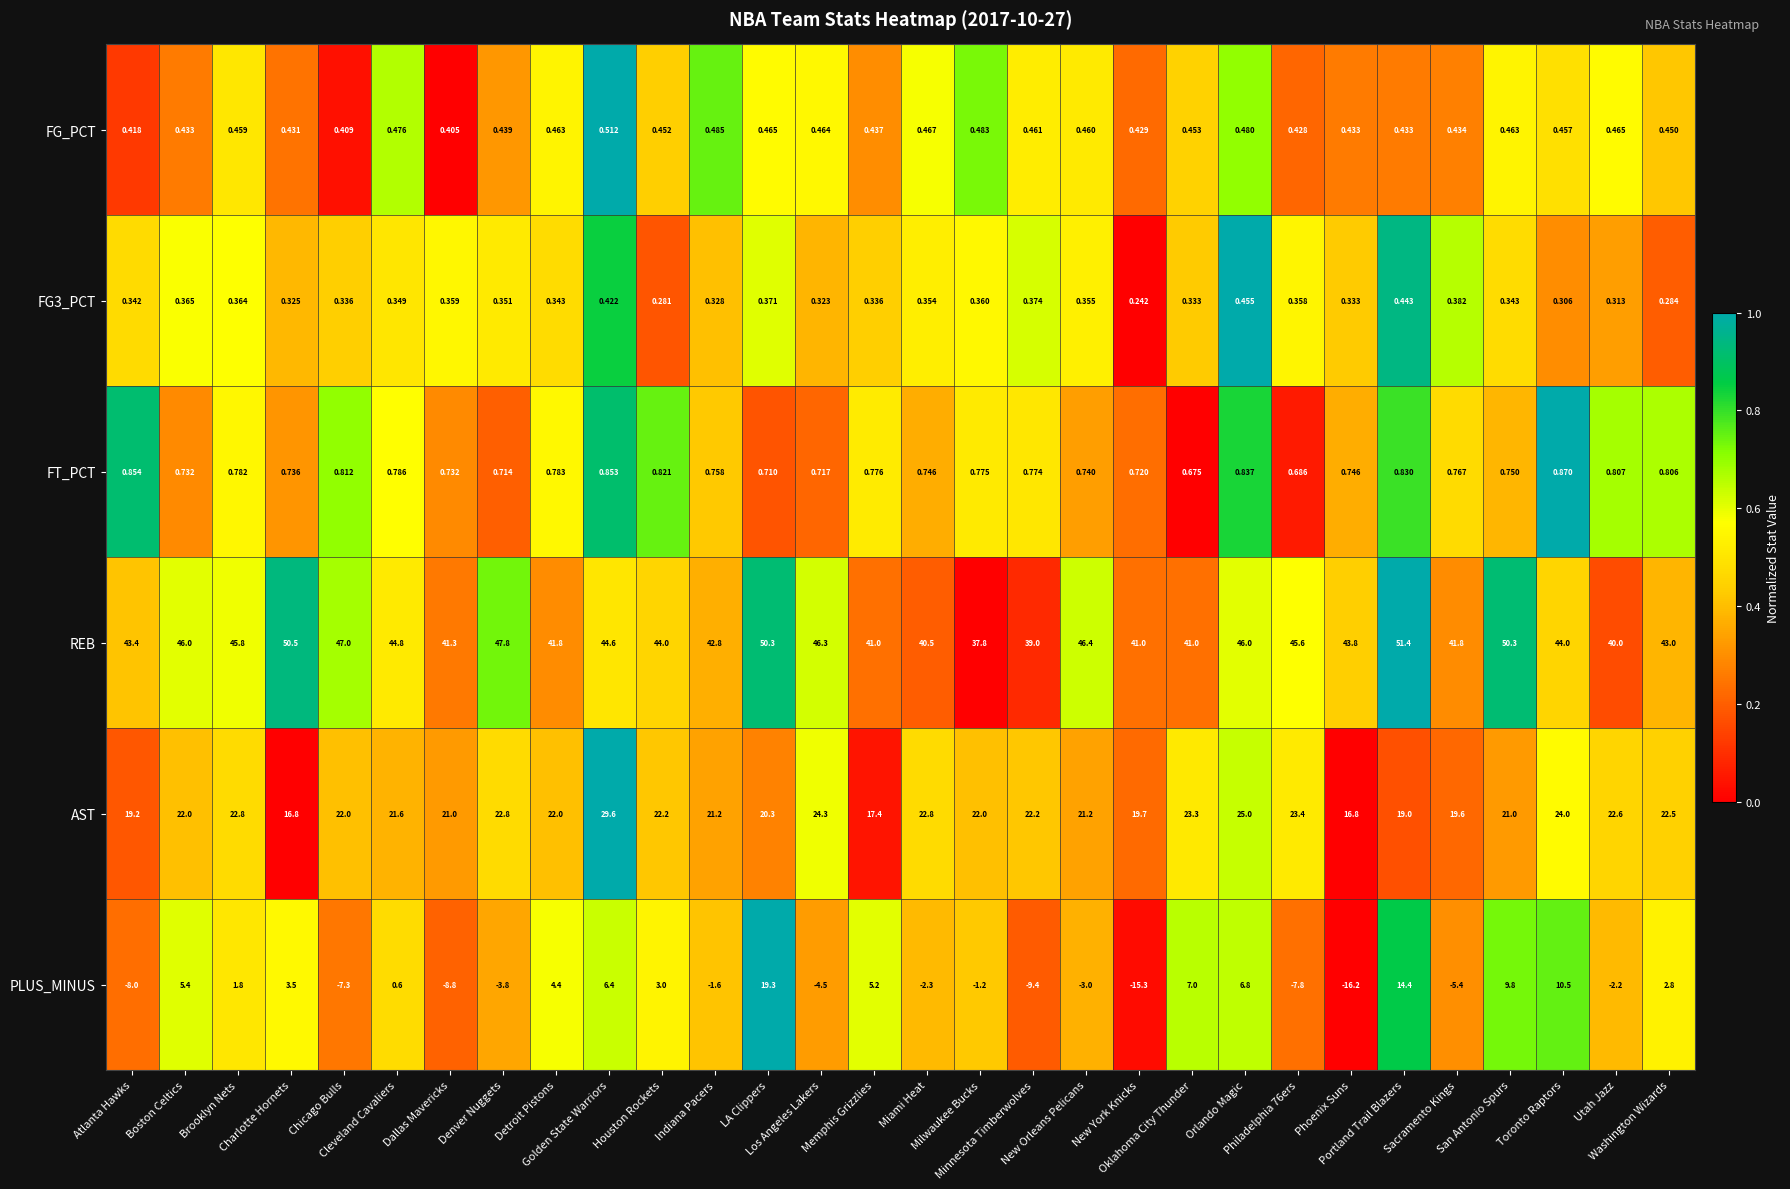

Which series has the largest total across all categories?

REB